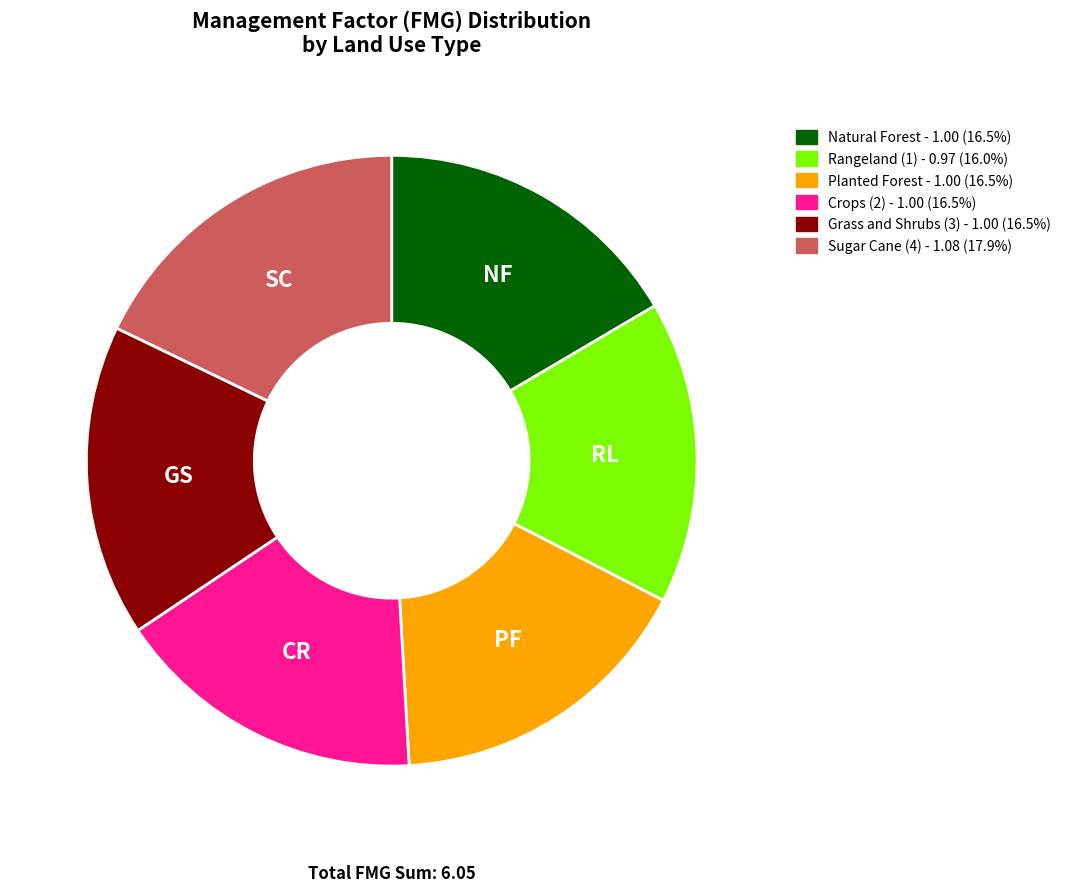

Does any single category account for the majority?

No